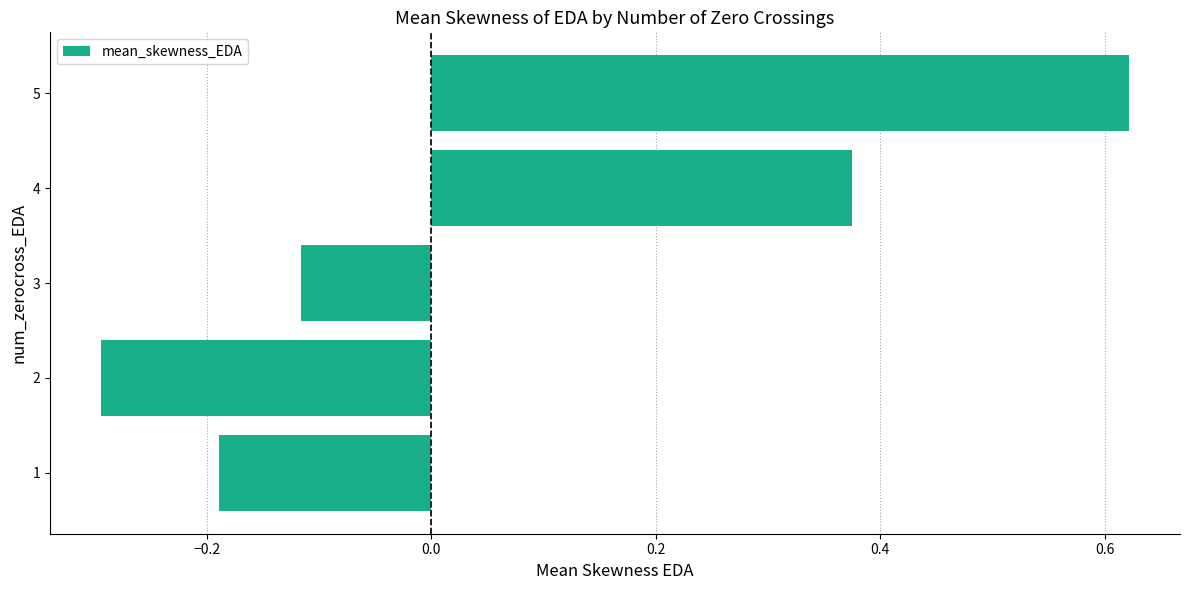

How many negative values are there?

3